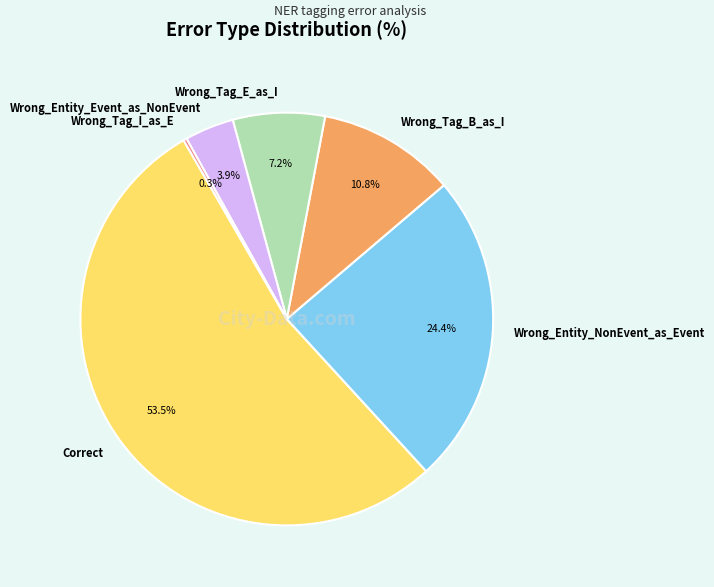

True or false: Correct accounts for 41% of the total.

False